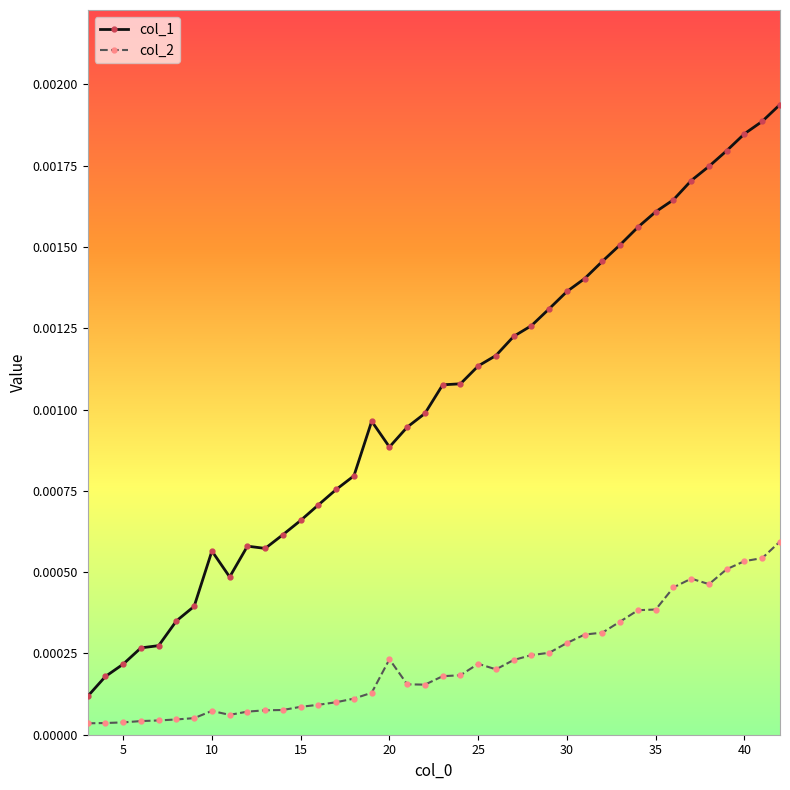

At how many categories does at least one series exceed 0?

40